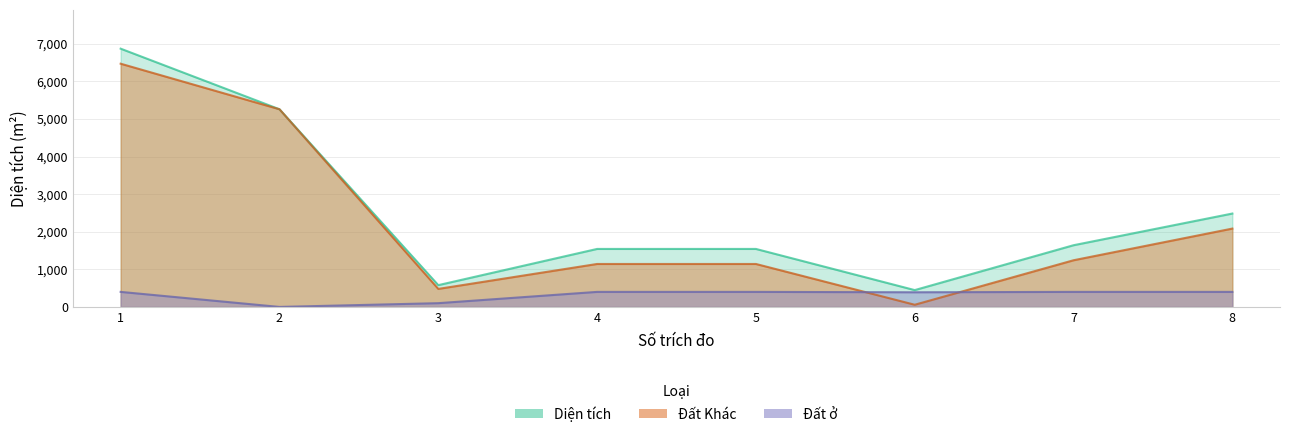

List the series in order of their peak value, lowest first.

Đất ở, Đất Khác, Diện tích